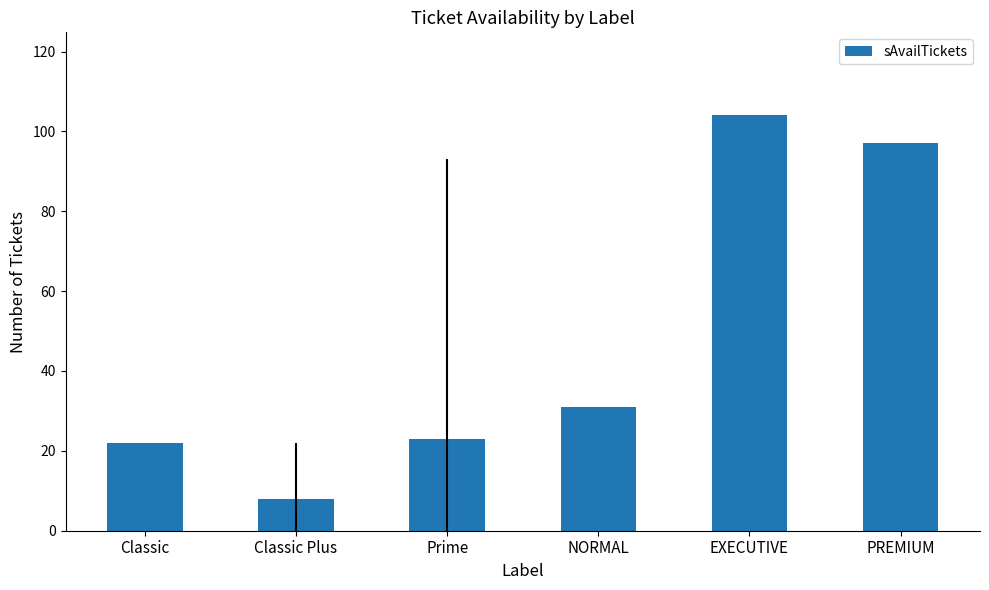

What is the greatest value displayed?

104